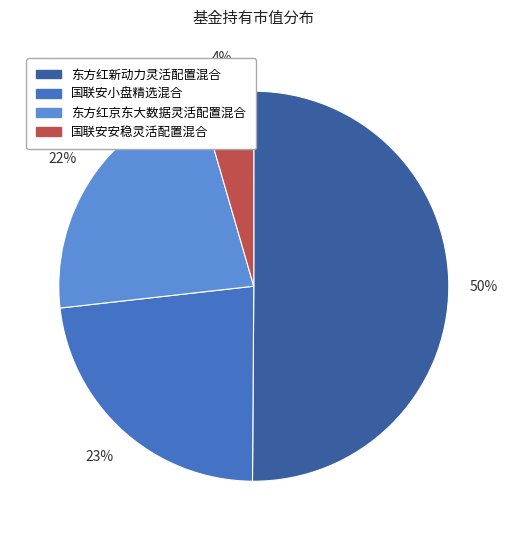

To the nearest percent, what is the difference between the 国联安安稳灵活配置混合 and 东方红新动力灵活配置混合 slice percentages?

46%